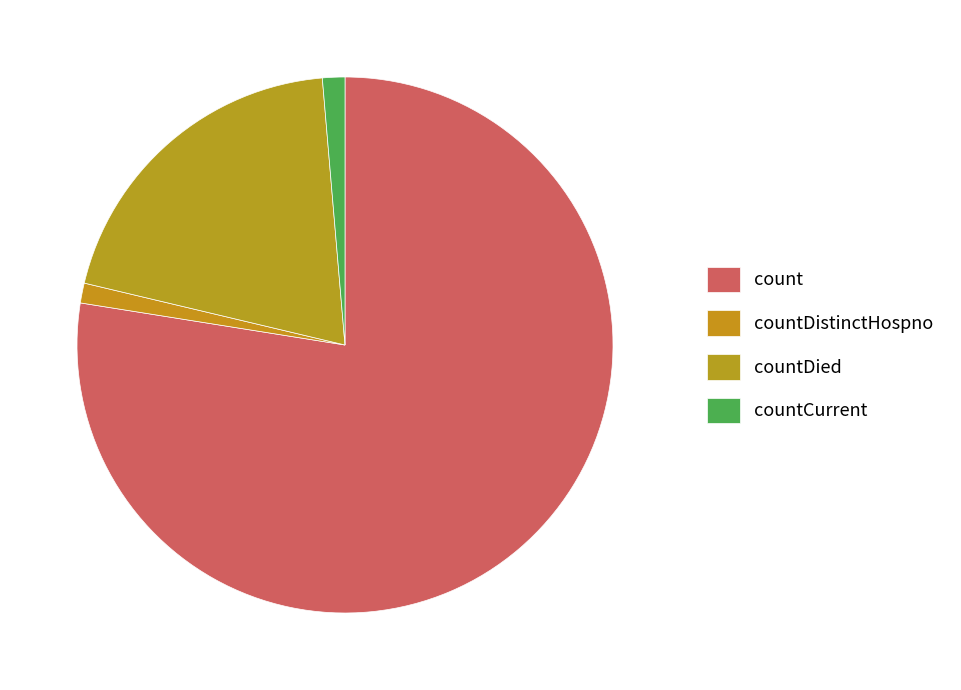

How many slices are in this pie chart?

4